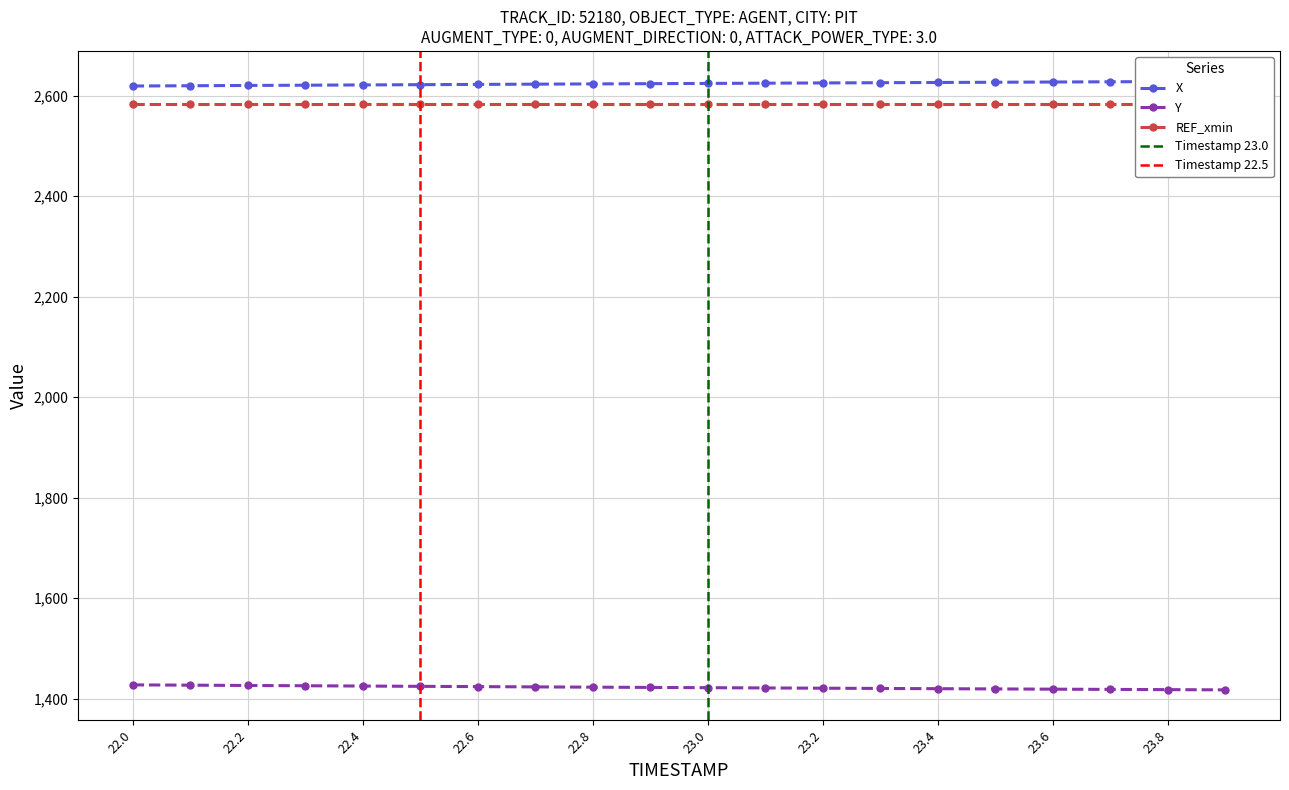

Reading left to right, transcribe all the data shown in this chart.

X: 22.0=2618.9	22.1=2619.4	22.2=2620.0	22.3=2620.5	22.4=2621.0	22.5=2621.6	22.6=2622.1	22.7=2622.6	22.8=2623.1	22.9=2623.6	23.0=2624.1	23.1=2624.5	23.2=2625.0	23.3=2625.5	23.4=2625.9	23.5=2626.4	23.6=2626.8	23.7=2627.3	23.8=2627.7	23.9=2628.2
Y: 22.0=1427.2	22.1=1426.7	22.2=1426.1	22.3=1425.5	22.4=1424.9	22.5=1424.3	22.6=1423.8	22.7=1423.2	22.8=1422.7	22.9=1422.2	23.0=1421.7	23.1=1421.1	23.2=1420.6	23.3=1420.1	23.4=1419.7	23.5=1419.2	23.6=1418.7	23.7=1418.2	23.8=1417.8	23.9=1417.3